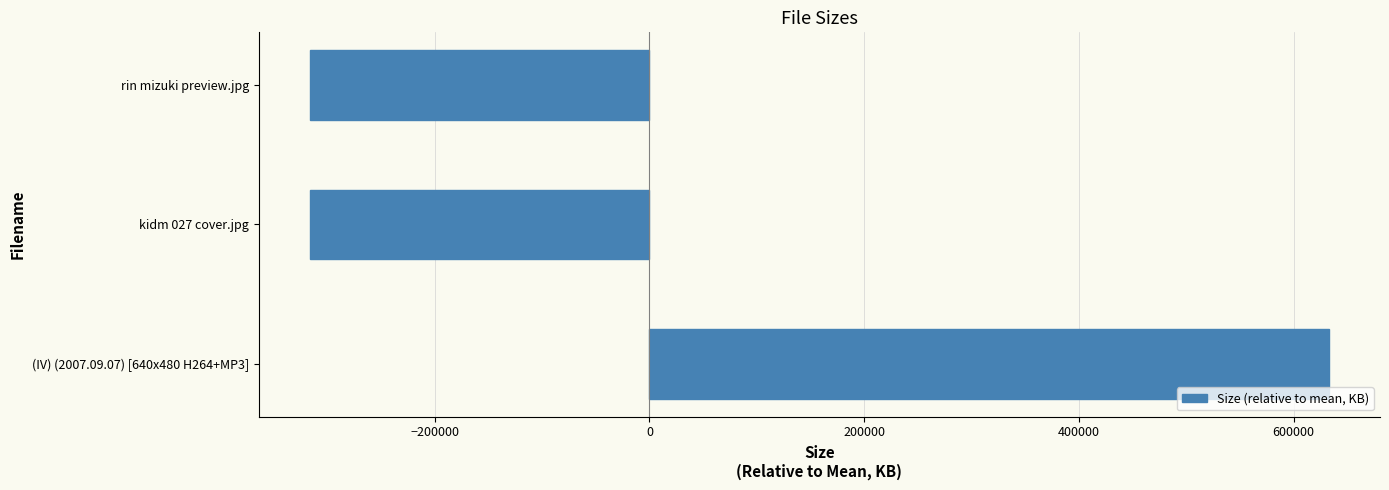

The value at rin mizuki preview.jpg is -513850.1. True or false?

False